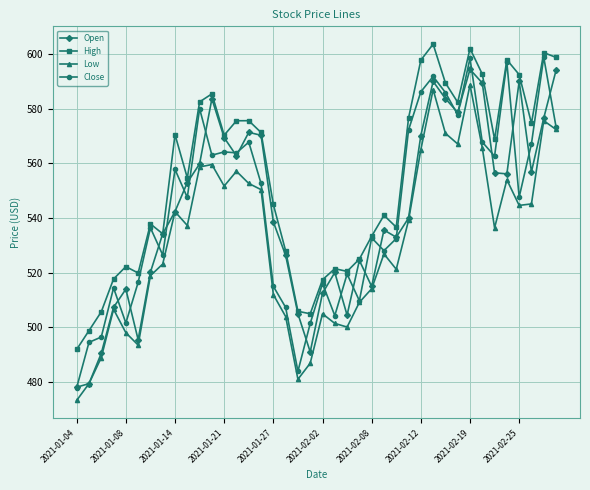

Which series has the largest total across all categories?

High